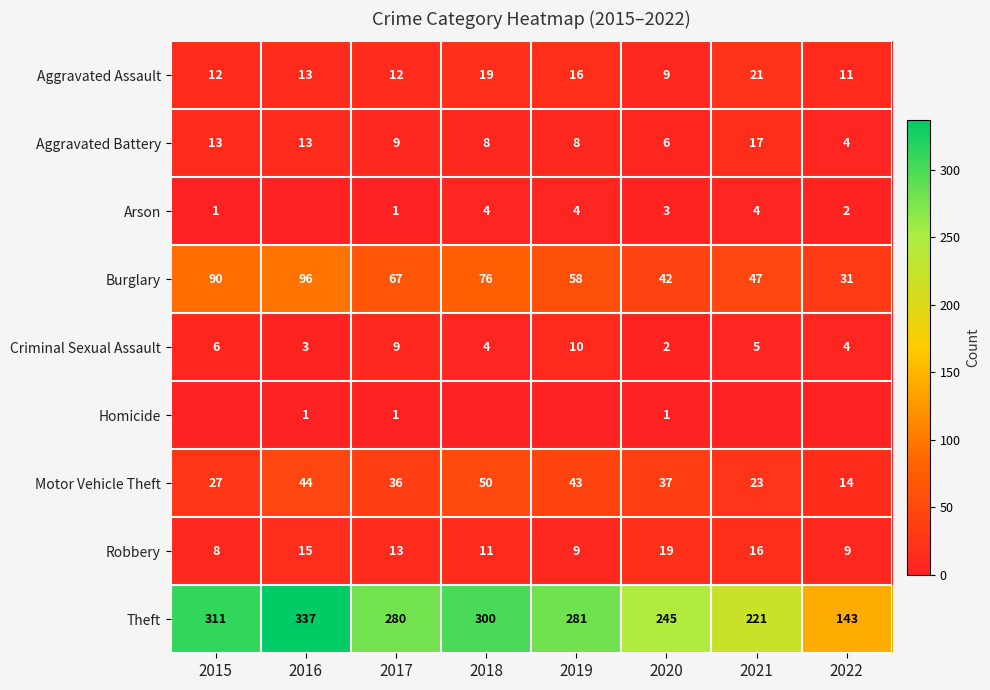

How many series are shown in this chart?

9